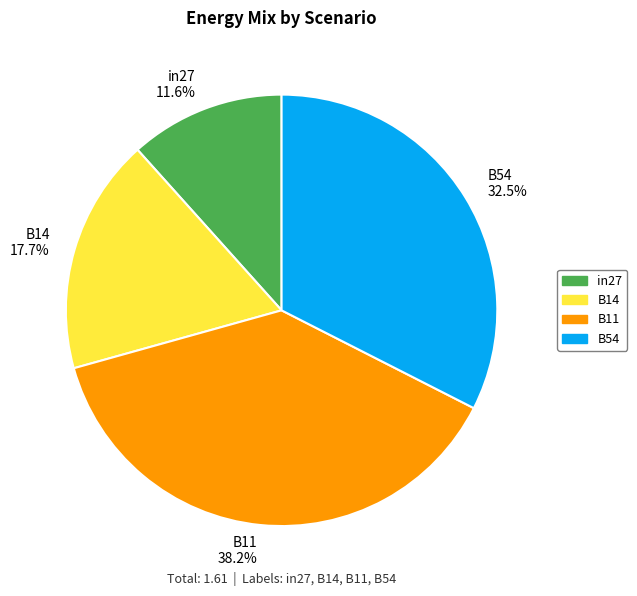

How much of the chart is everything except in27?

88.4%